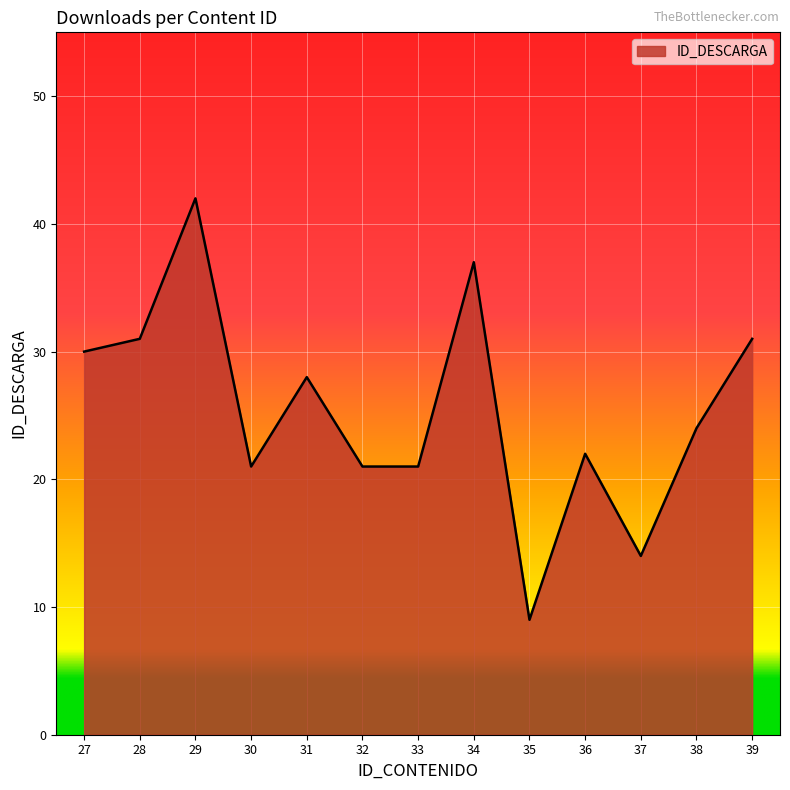

What is the change in value from 30 to 38?

+3